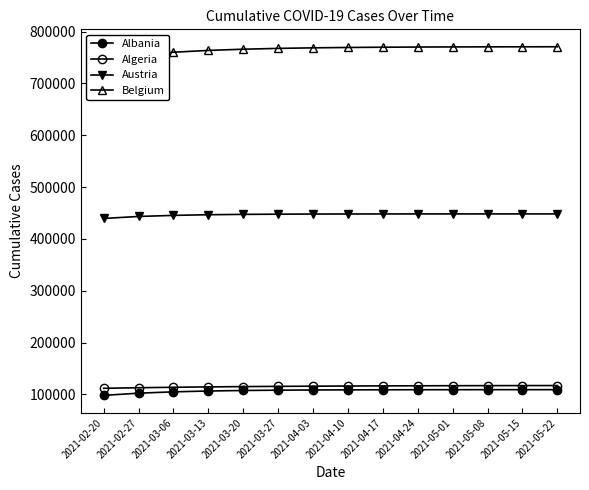

What is the lowest value of the Austria series?

439537